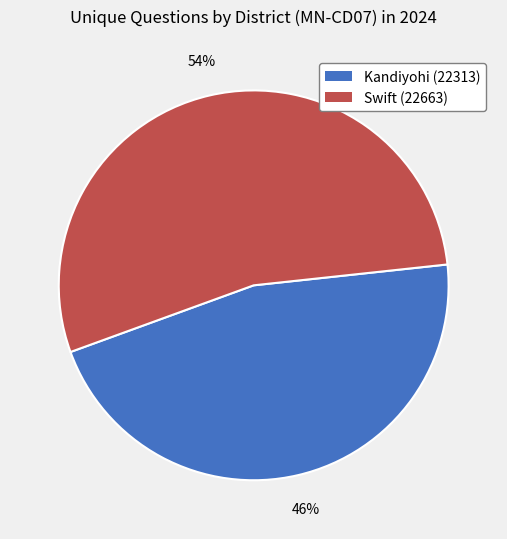

Is the sum of Swift (22663) and Kandiyohi (22313) greater than half?

Yes